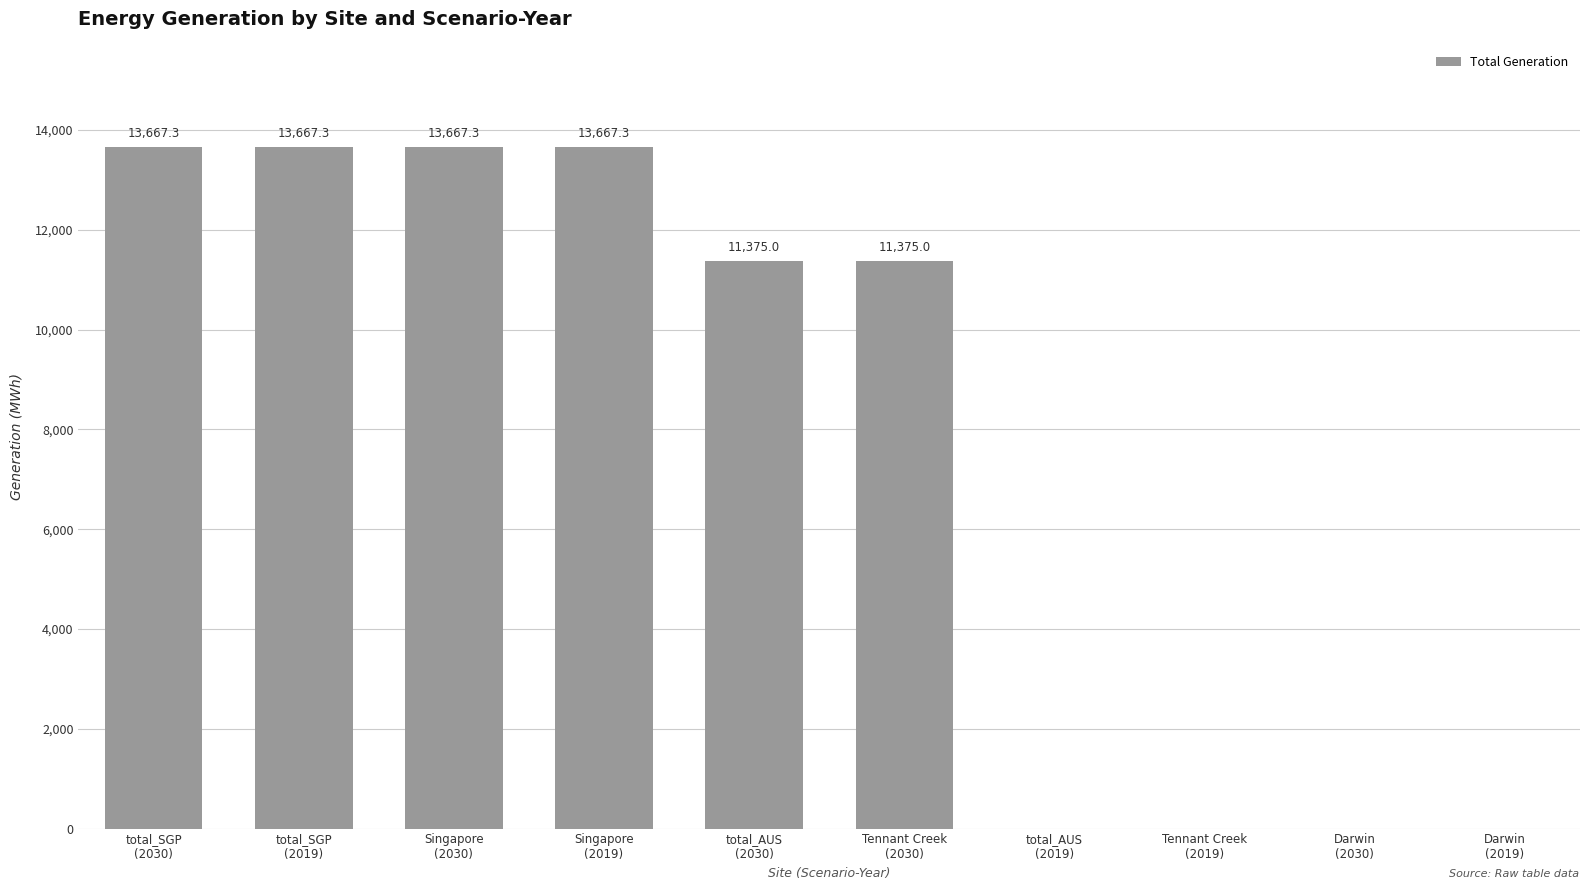

What is the greatest value displayed?

13667.3